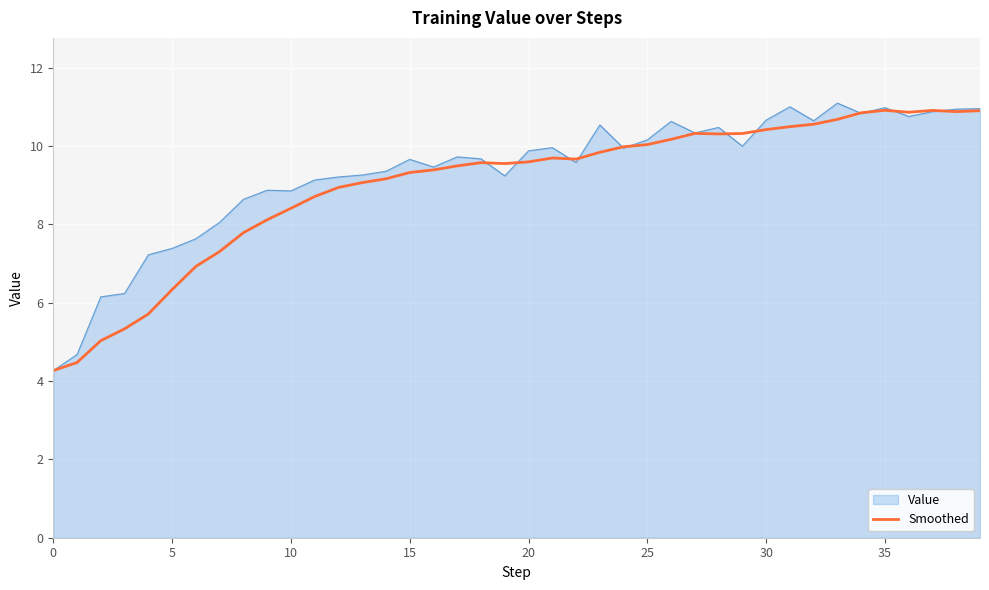

How many categories are shown in the chart?

40